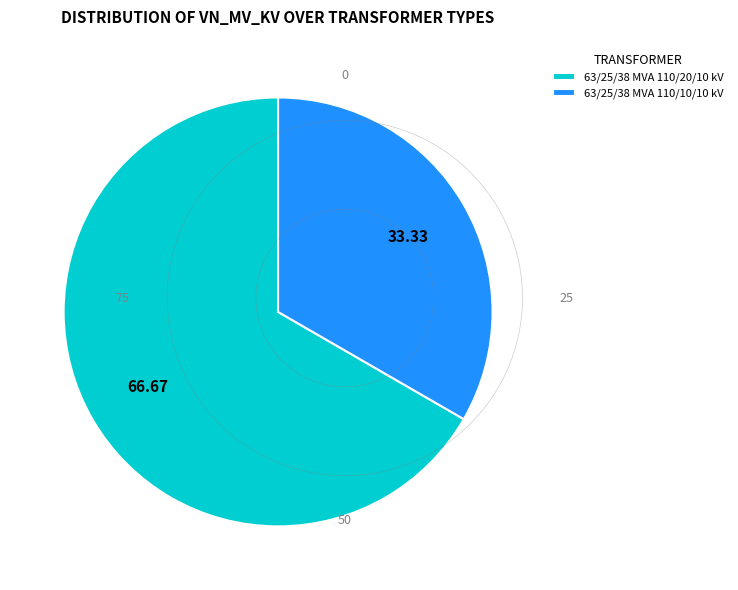

Is the sum of 63/25/38 MVA 110/10/10 kV and 63/25/38 MVA 110/20/10 kV greater than half?

Yes